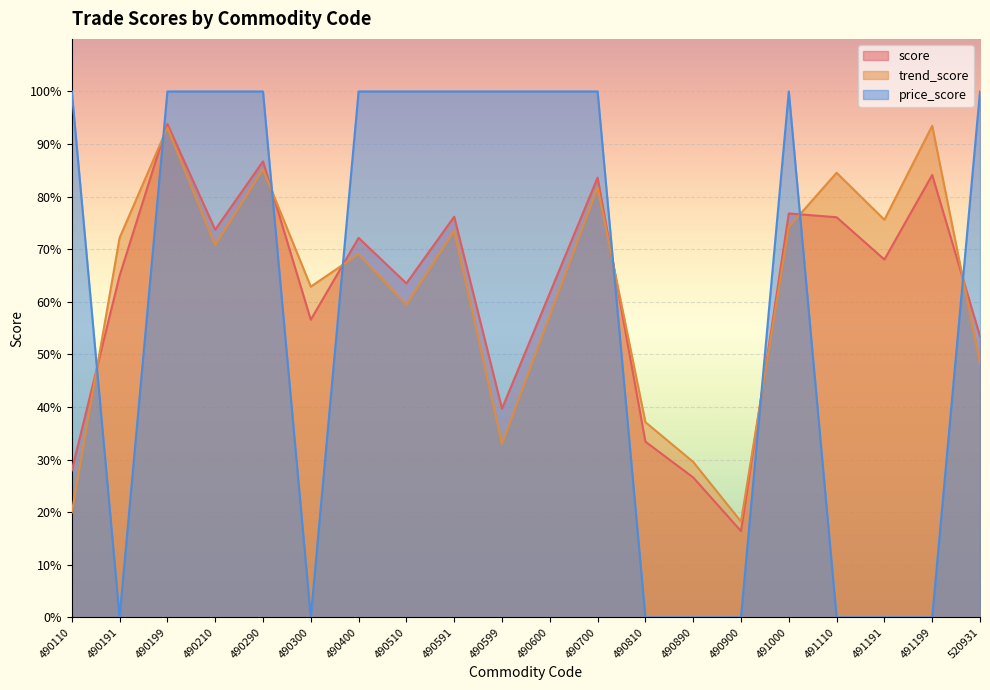

Between 490591 and 490290, which is larger?

490290